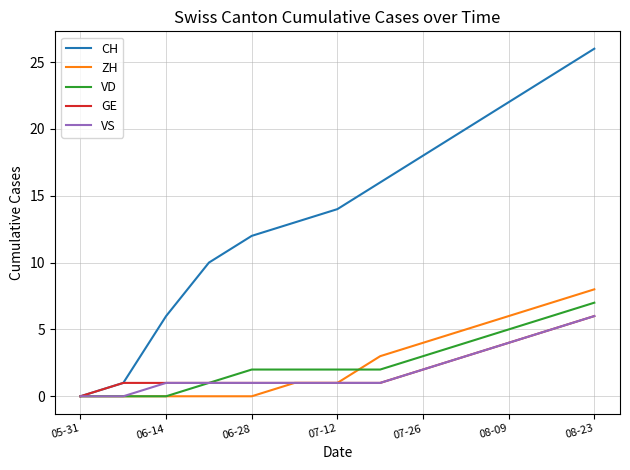

What is the maximum value for GE?

6